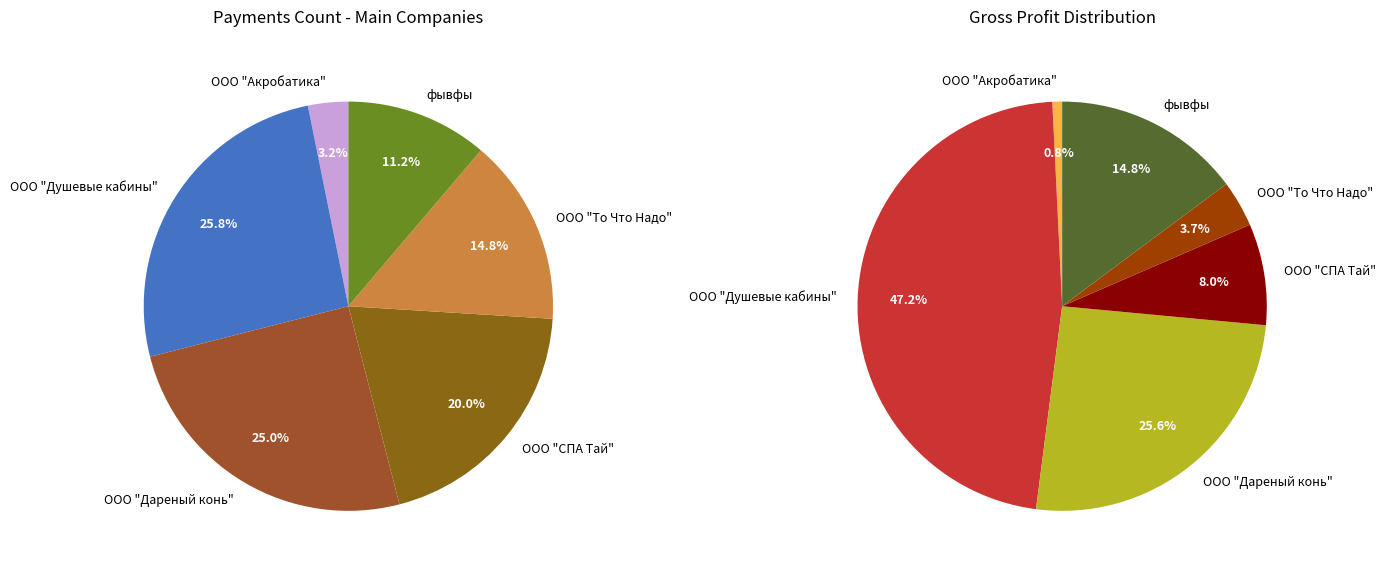

To the nearest percent, what is the combined percentage of ООО "Дареный конь" and ООО "То Что Надо"?

40%